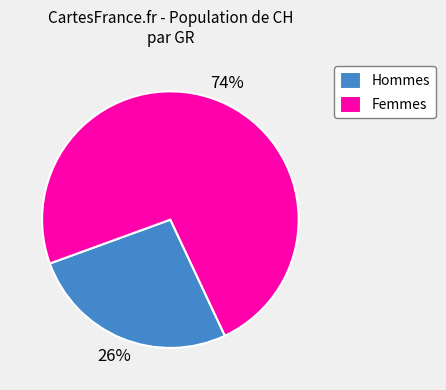

To the nearest percent, what is the average slice percentage?

50%